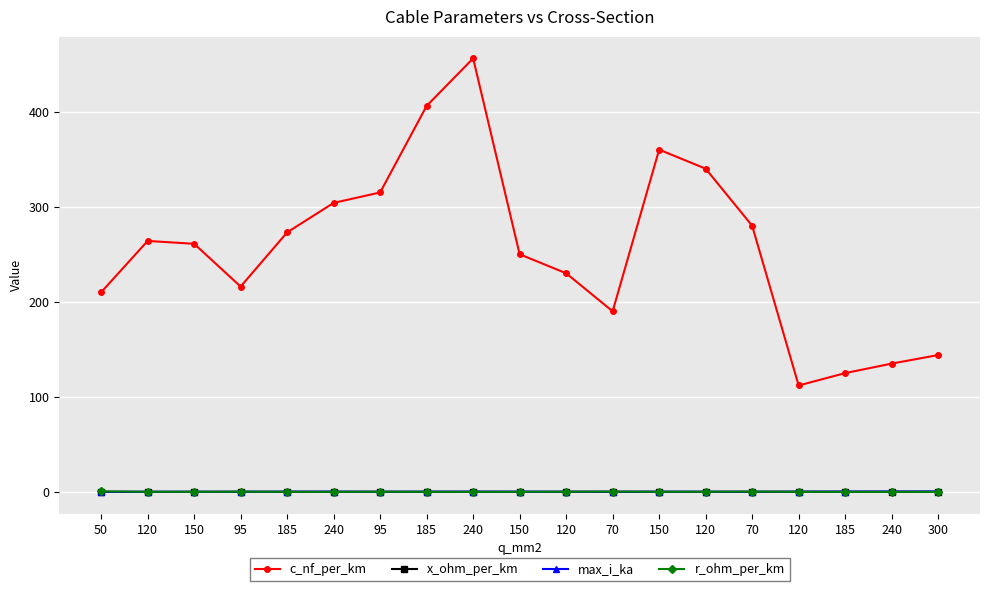

What is the total value across all series at 120?

264.5